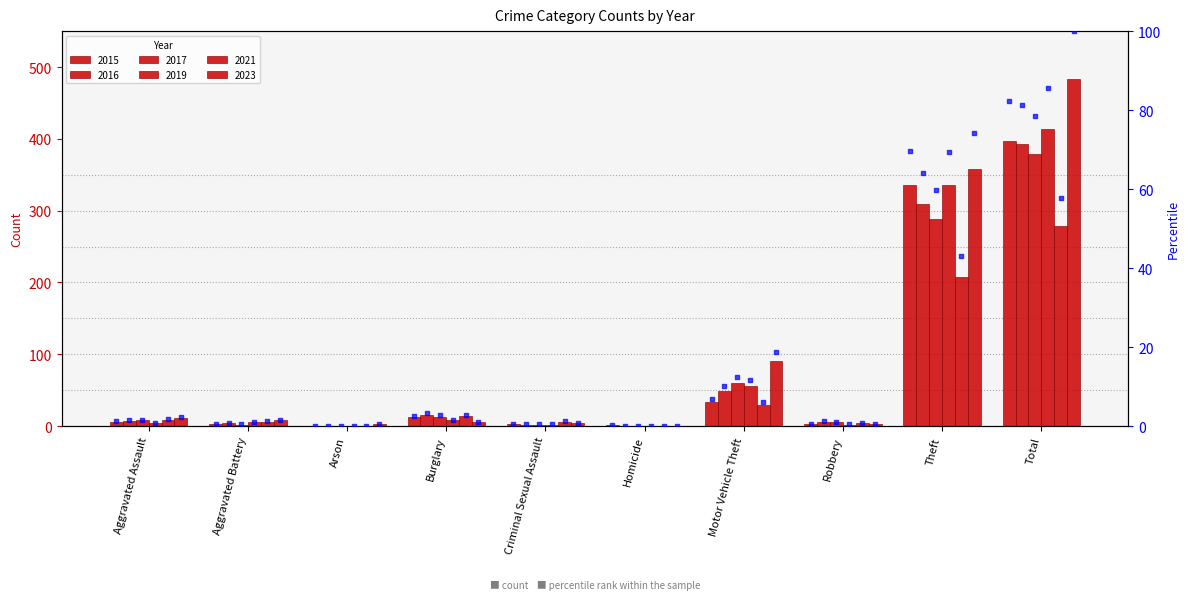

Which has a higher value, Criminal Sexual Assault or Motor Vehicle Theft?

Motor Vehicle Theft